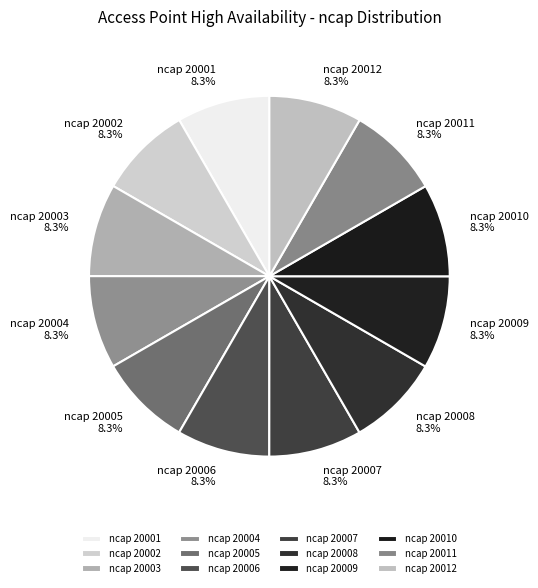

Is the sum of ncap 20002 and ncap 20005 greater than half?

No